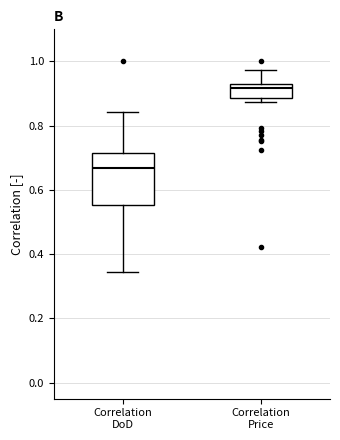

Reading left to right, read every box against the y-axis: the position of its median line, the range the box covers, and the ends of its whiskers. The values are not printed on the chart, so give them approximately, as read against the axis.

Correlation DoD: median 0.66, box 0.56 to 0.72, whiskers 0.34 to 0.84
Correlation Price: median 0.92, box 0.88 to 0.94, whiskers 0.88 (just below the box's lower edge) to 0.98